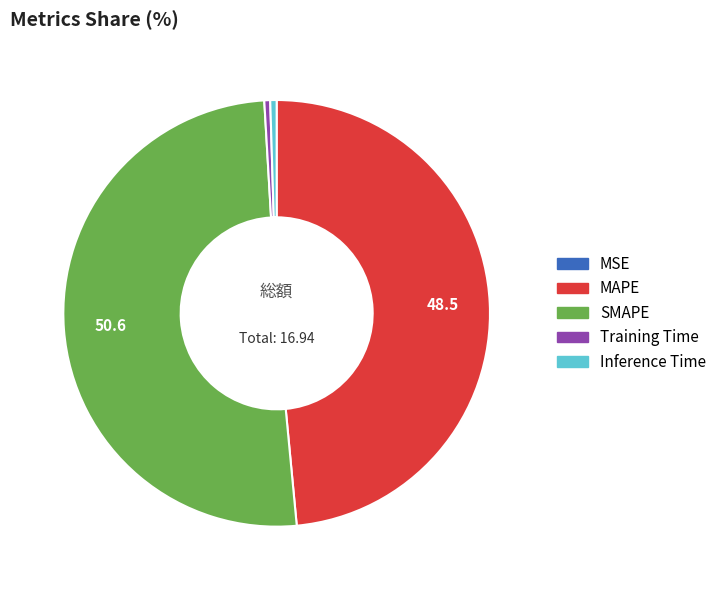

What is the largest slice in the pie chart?

SMAPE